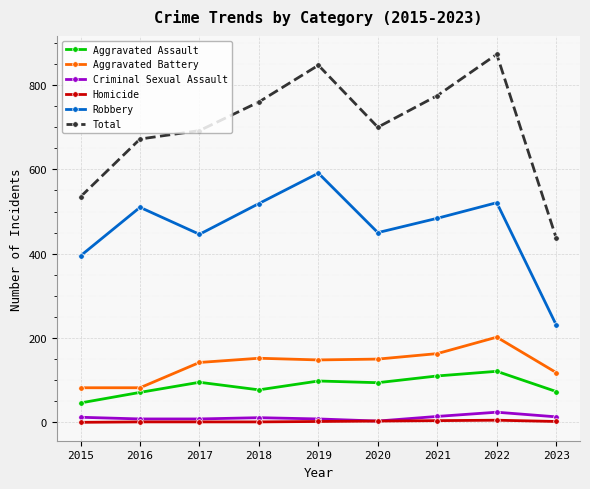

How many interior local peaks does the Robbery series have?

3